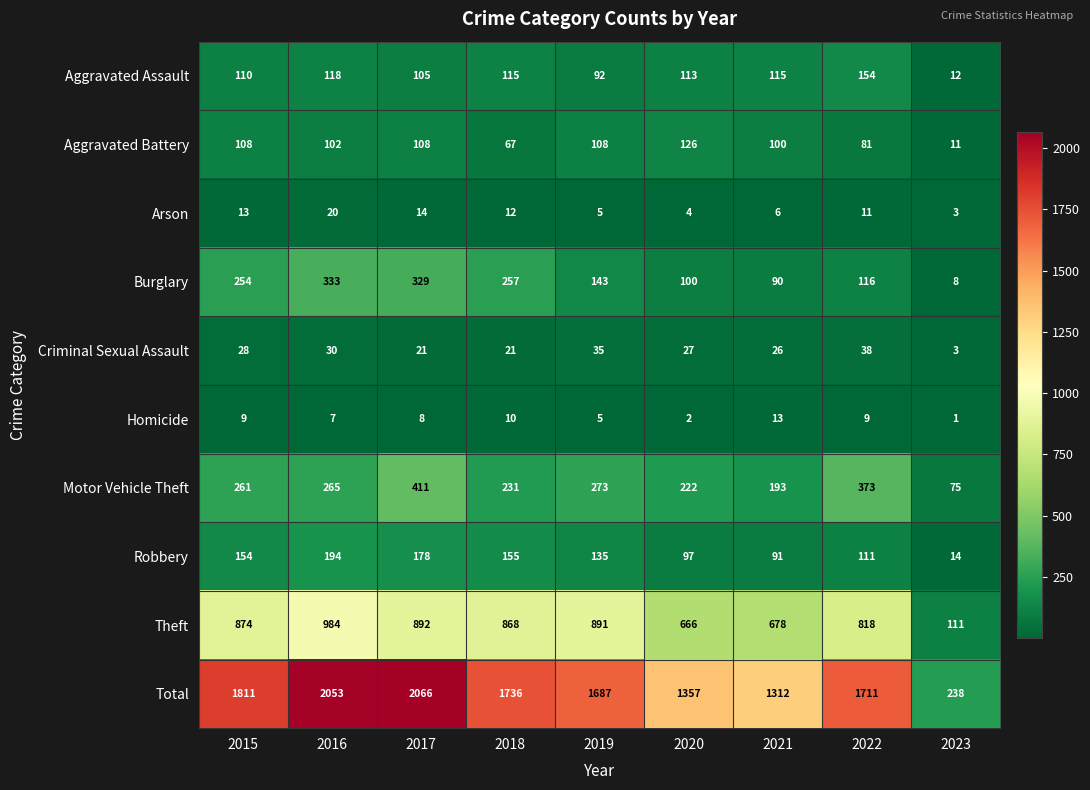

How many distinct data groups are displayed?

10